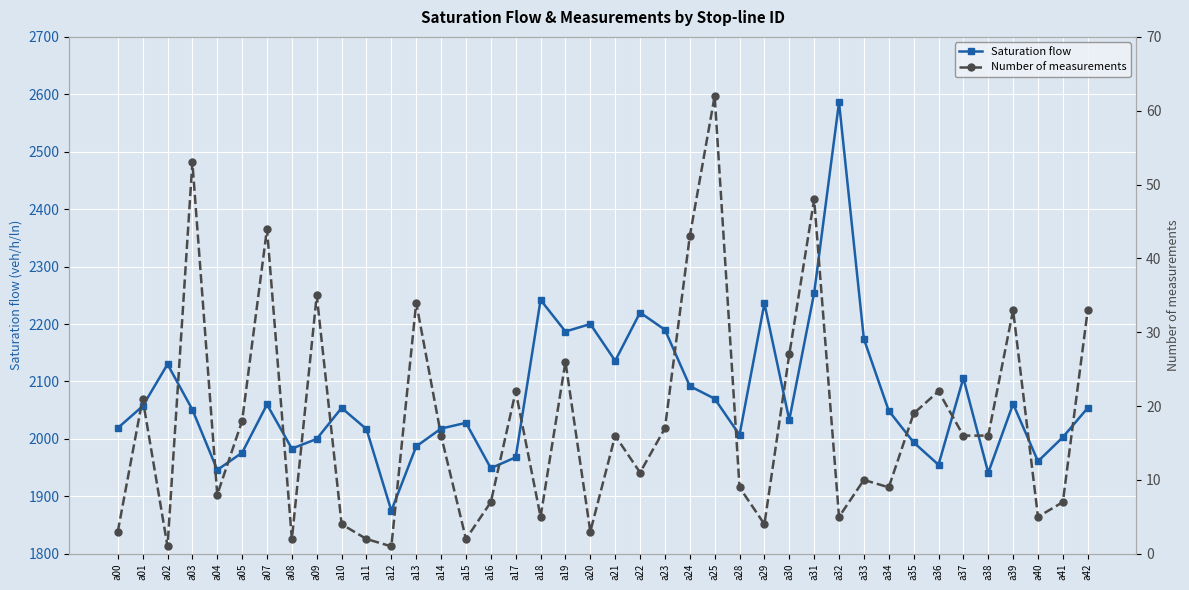

Between a10 and a34, which series saw the biggest shift?

Saturation flow